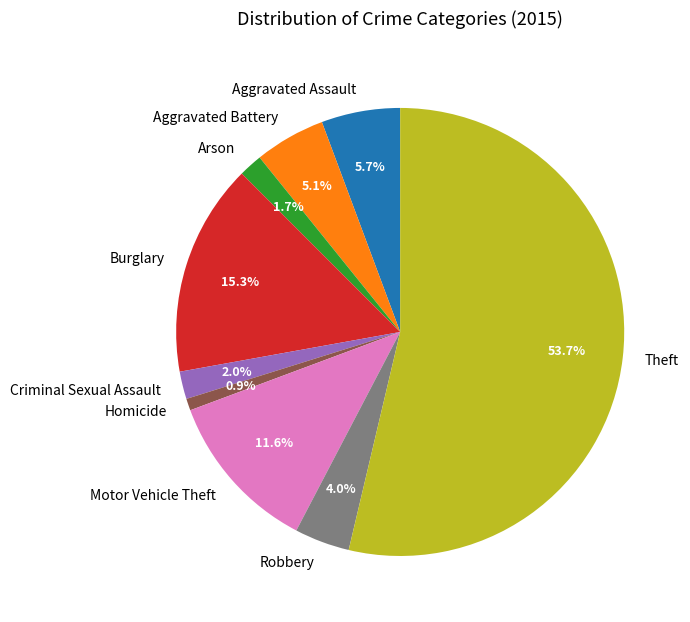

Which category has the smallest portion of the pie?

Homicide